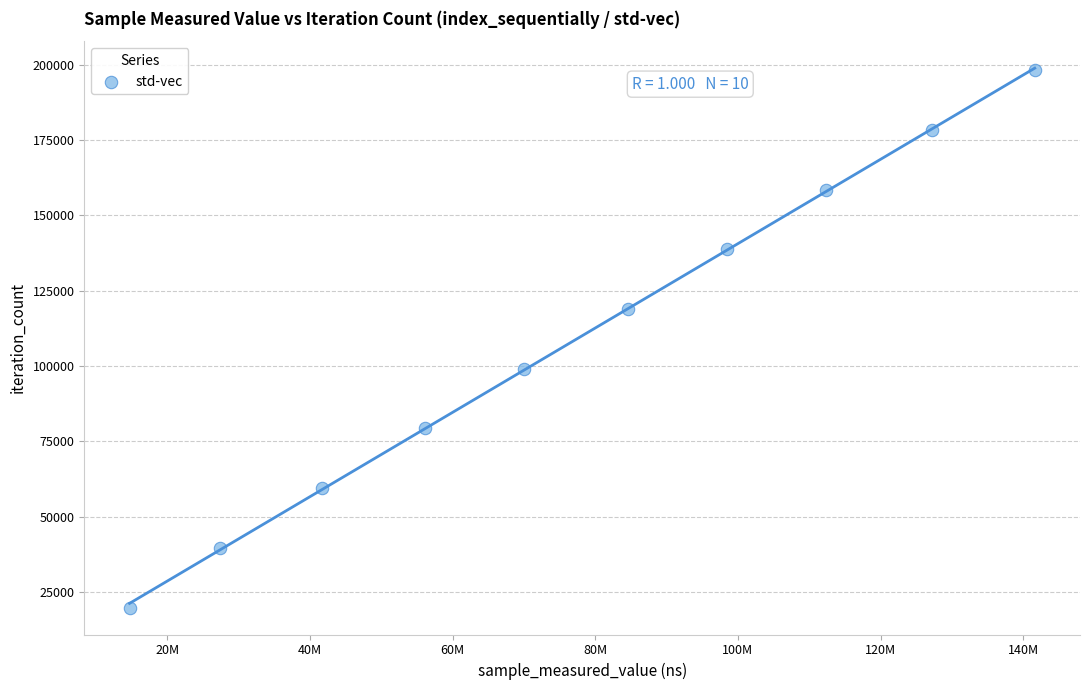

What is the average Y value?

109010